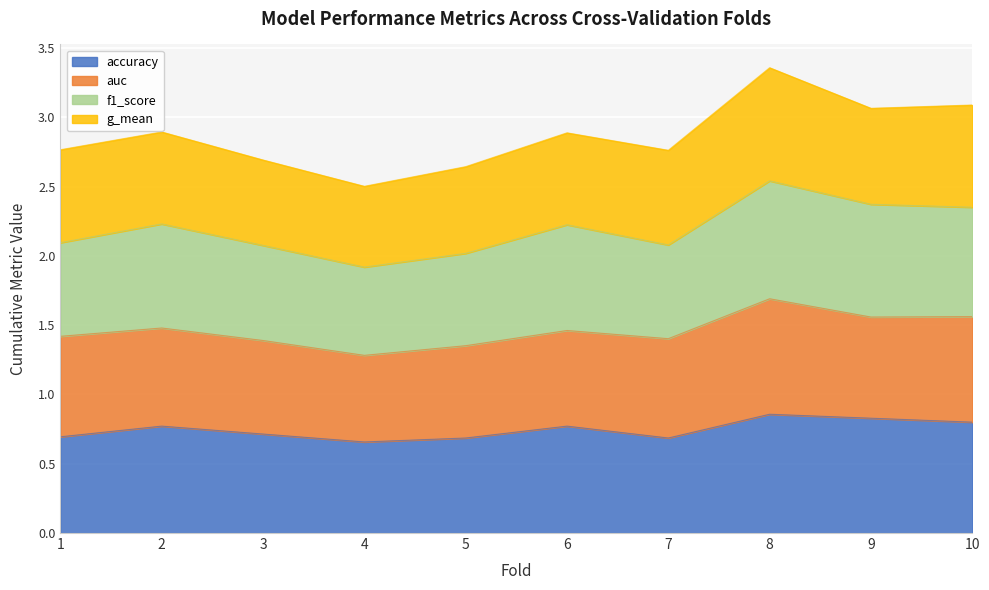

What is the smallest value displayed?

0.7